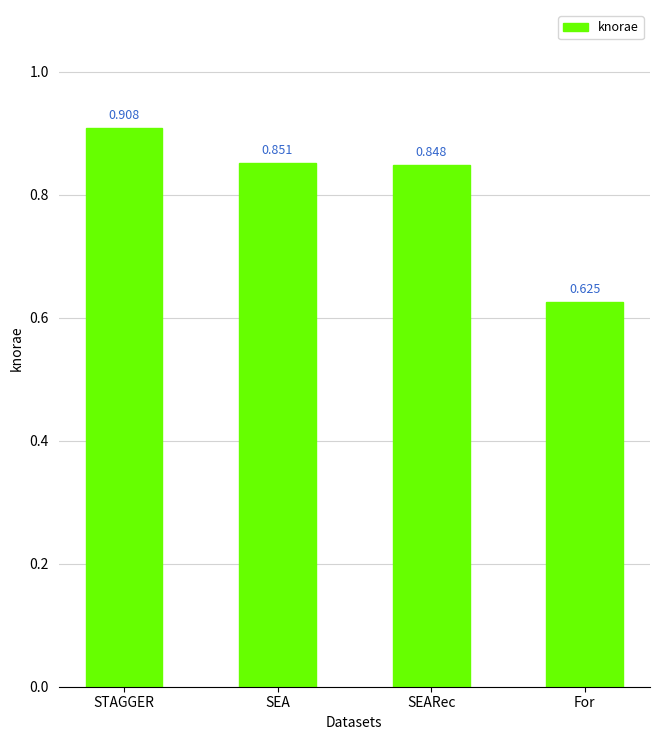

What is the difference between the values at SEARec and For?

0.2